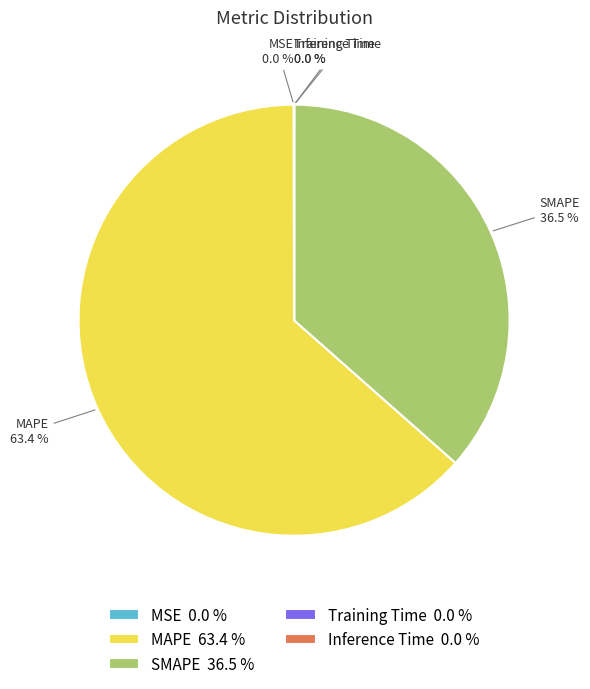

Which slice represents more than half of the pie?

MAPE